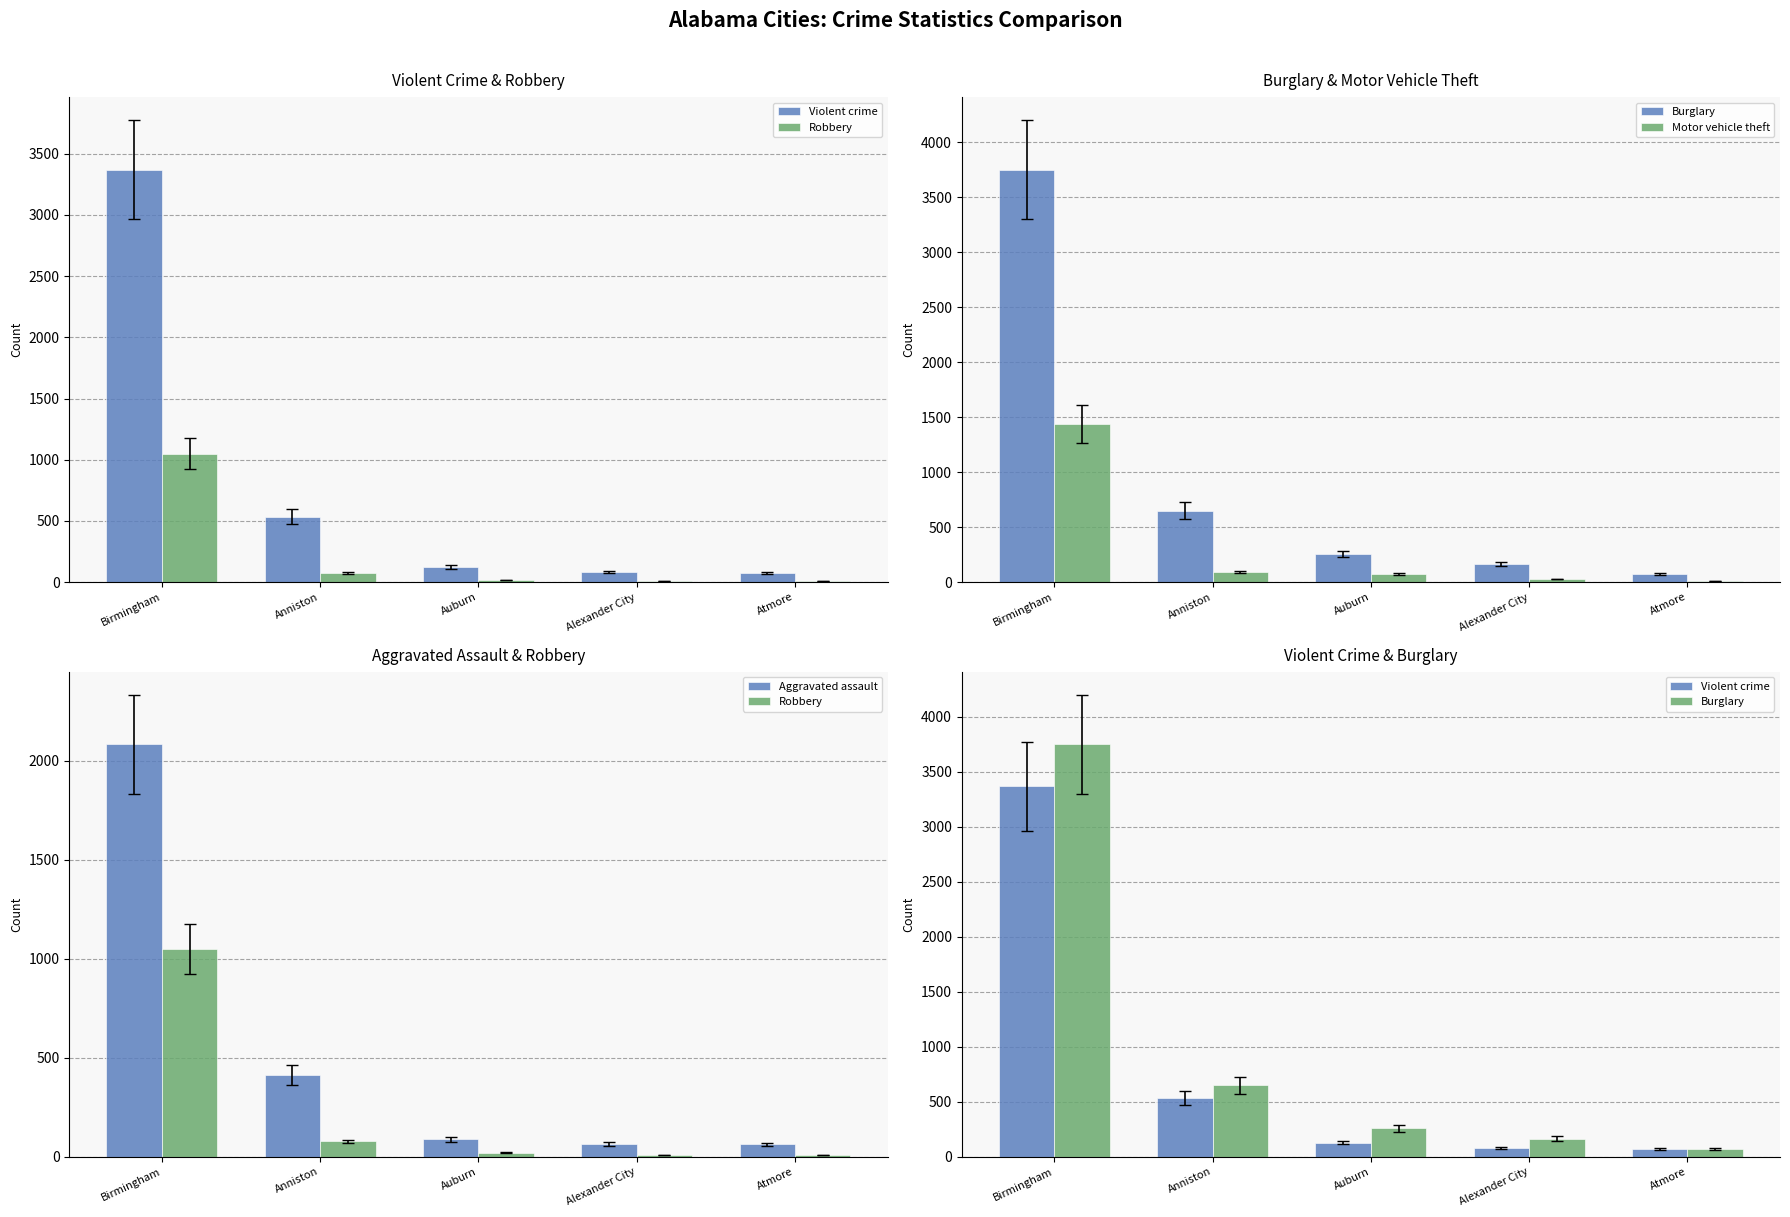

Rank the categories by Motor vehicle theft value from lowest to highest.

Atmore, Alexander City, Auburn, Anniston, Birmingham